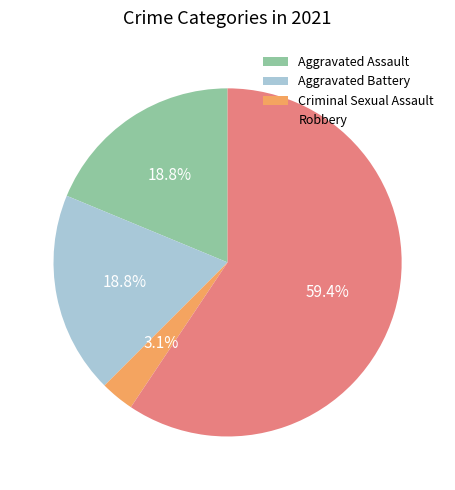

What percentage is the Aggravated Battery slice, to the nearest percent?

19%